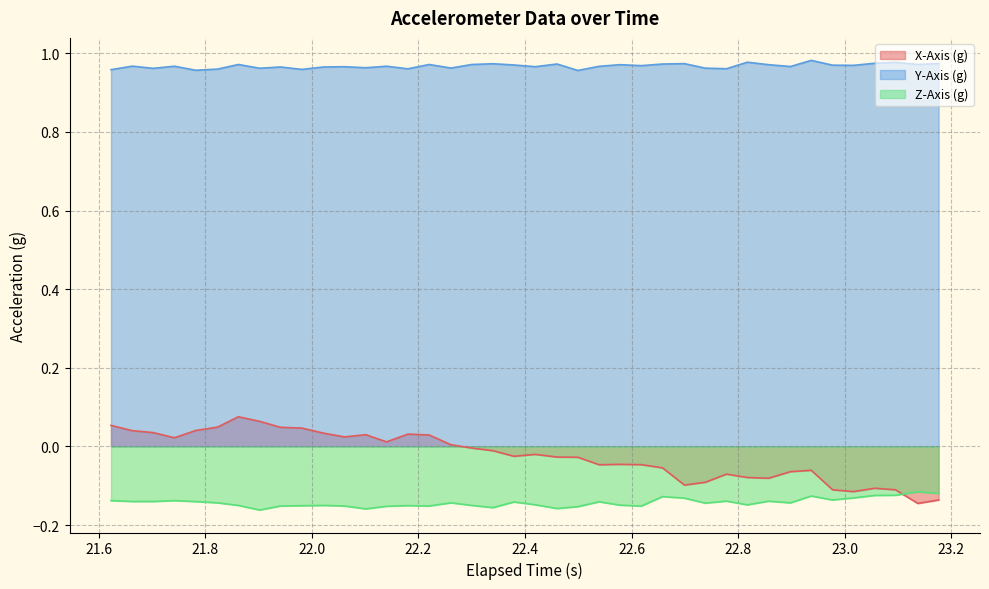

Which series has the largest range (max minus min)?

X-Axis (g)